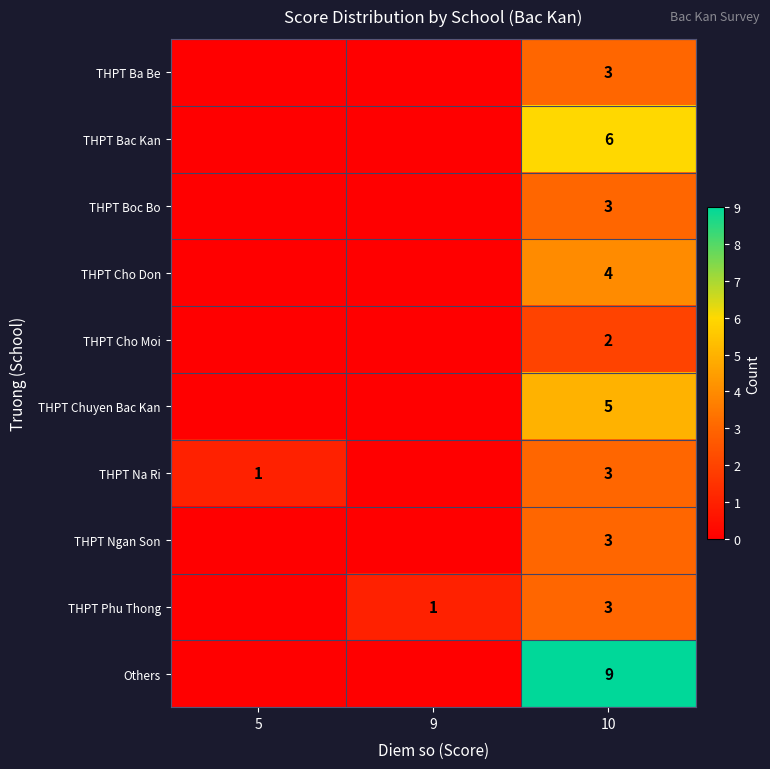

Is it true that THPT Boc Bo equals 3 at 10?

True